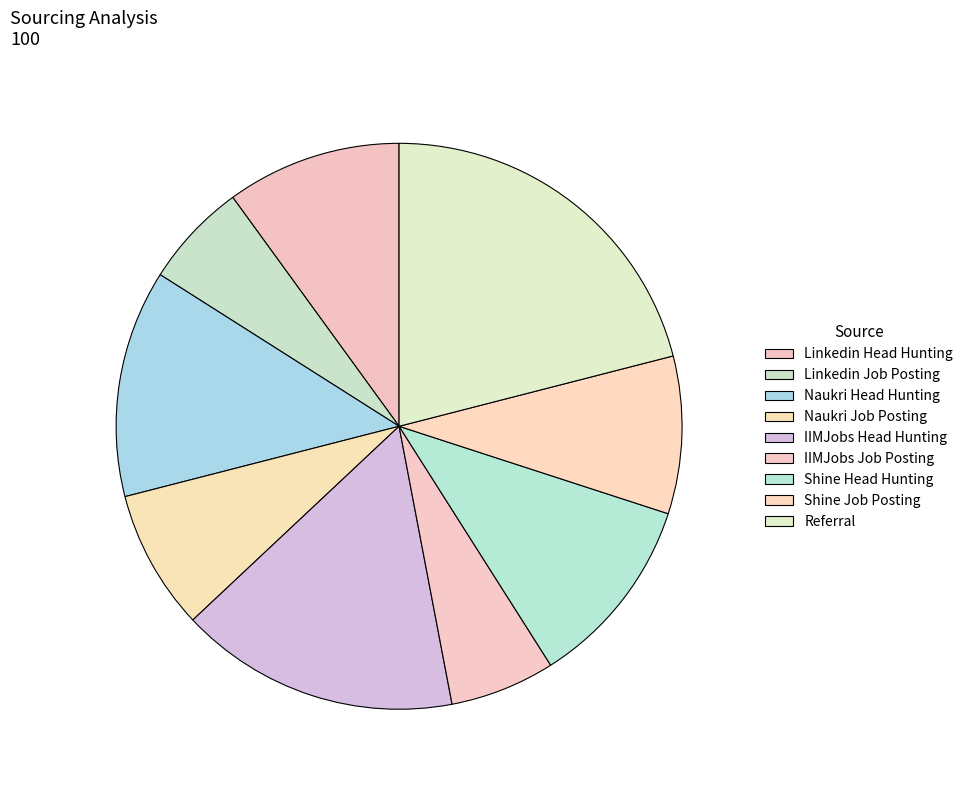

To the nearest percent, what portion does Shine Job Posting represent?

9%